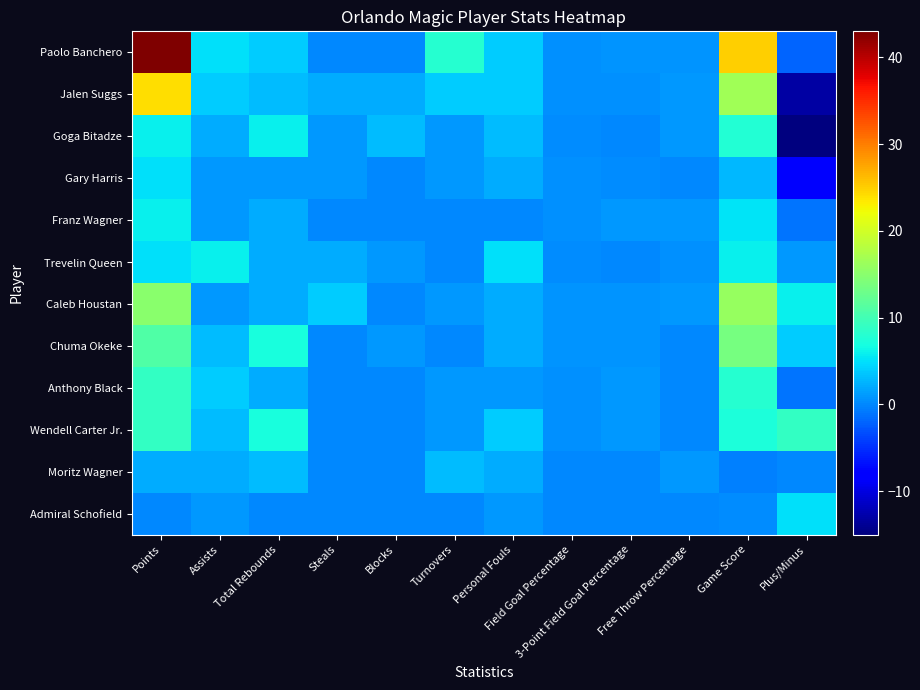

What is the maximum value shown in the chart?

43.0